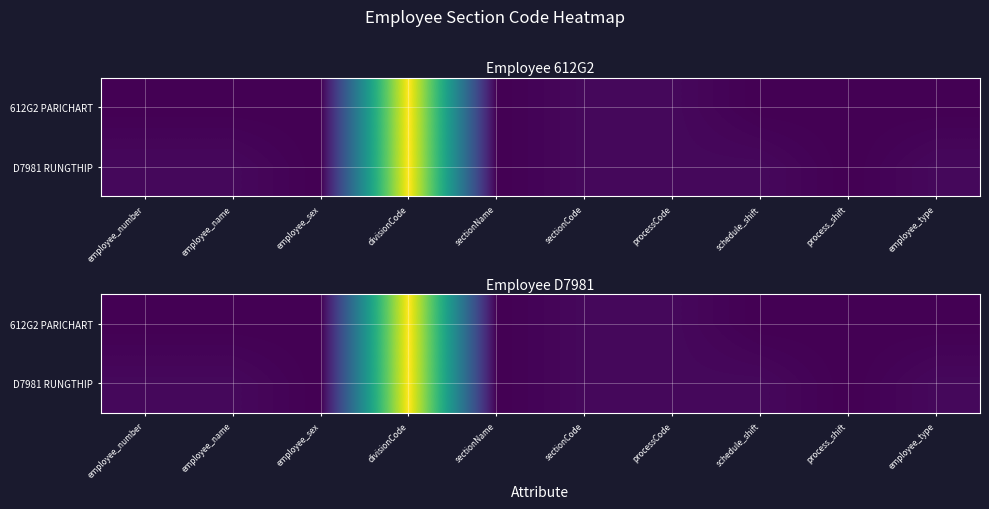

At how many categories does at least one series exceed 15?

1